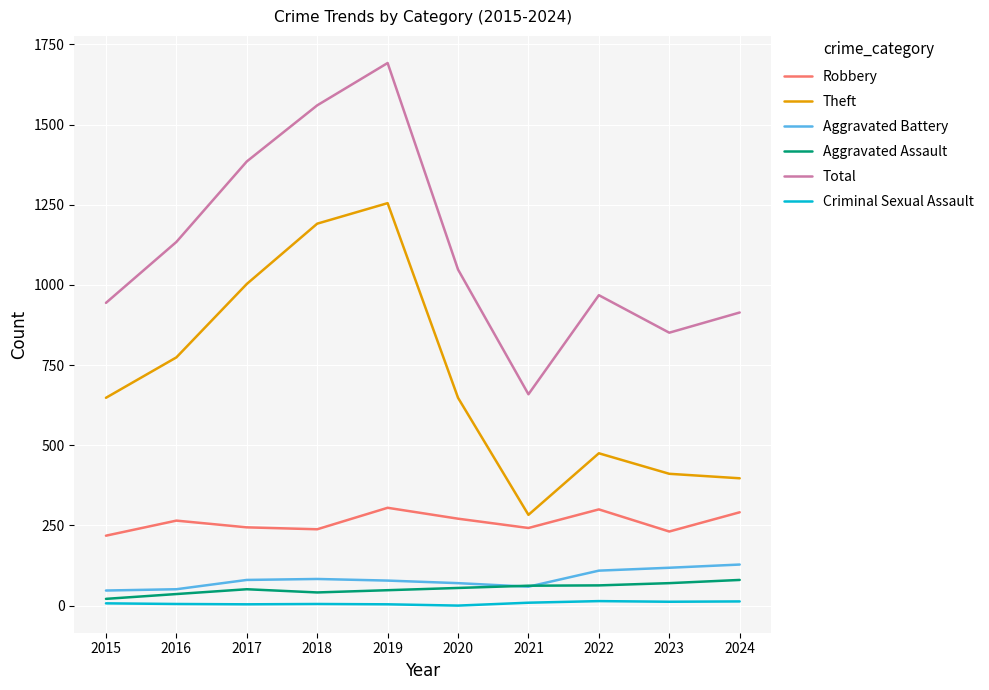

Which series changed the most between 2016 and 2022?

Theft